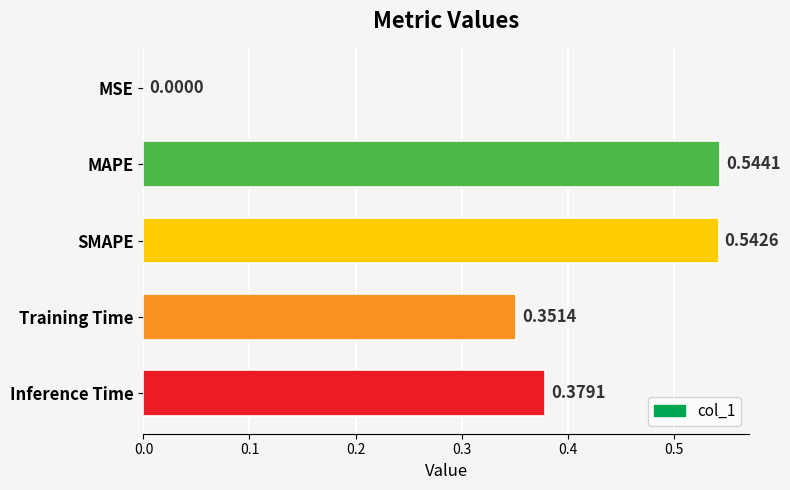

What is the change in value from MSE to Inference Time?

+0.4